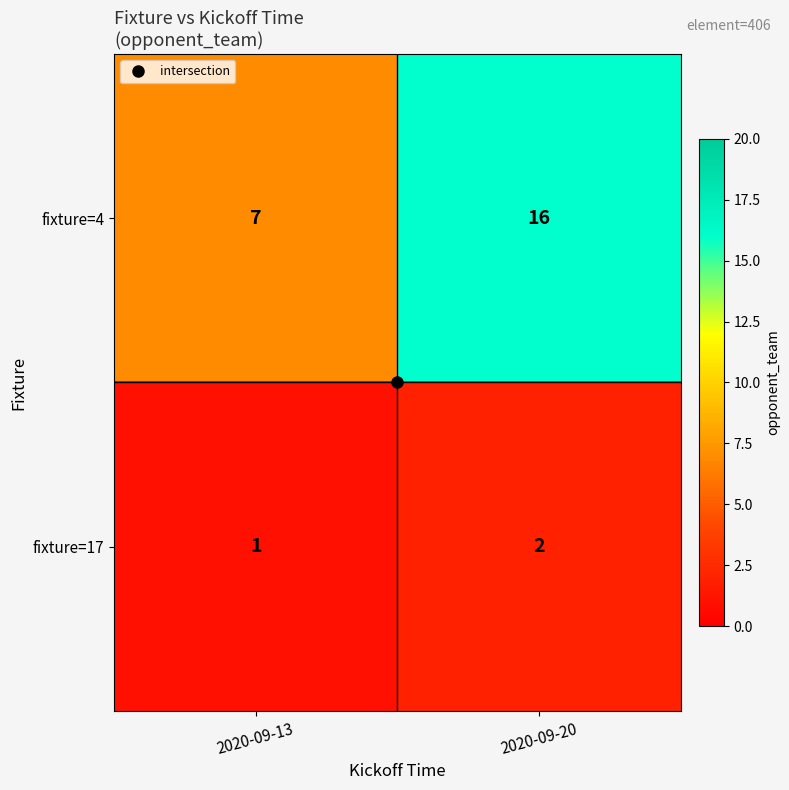

What is the sum of all fixture=17 values?

3